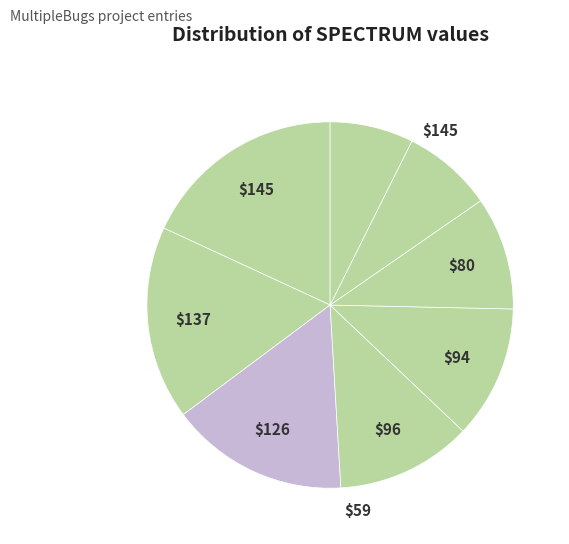

How many segments does this pie chart have?

8